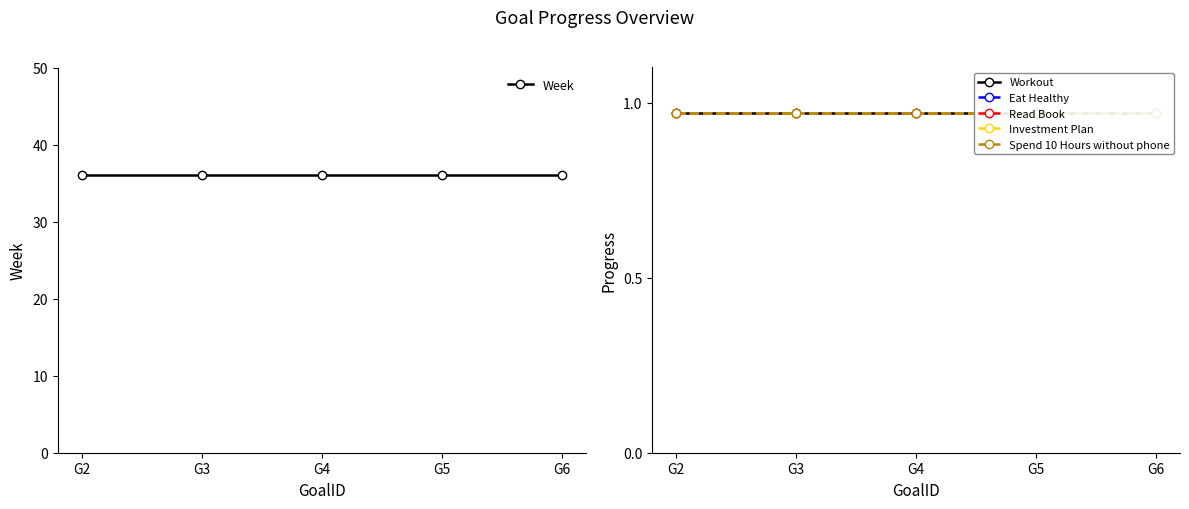

Reading left to right, list all the values displayed in this chart.

Week: 36.0	36.0	36.0	36.0	36.0
Workout: 1.0	1.0	1.0	1.0	1.0
Eat Healthy: 1.0	1.0	1.0	1.0	1.0
Read Book: 1.0	1.0	1.0	1.0	1.0
Investment Plan: 1.0	1.0	1.0	1.0	1.0
Spend 10 Hours without phone: 1.0	1.0	1.0	1.0	1.0